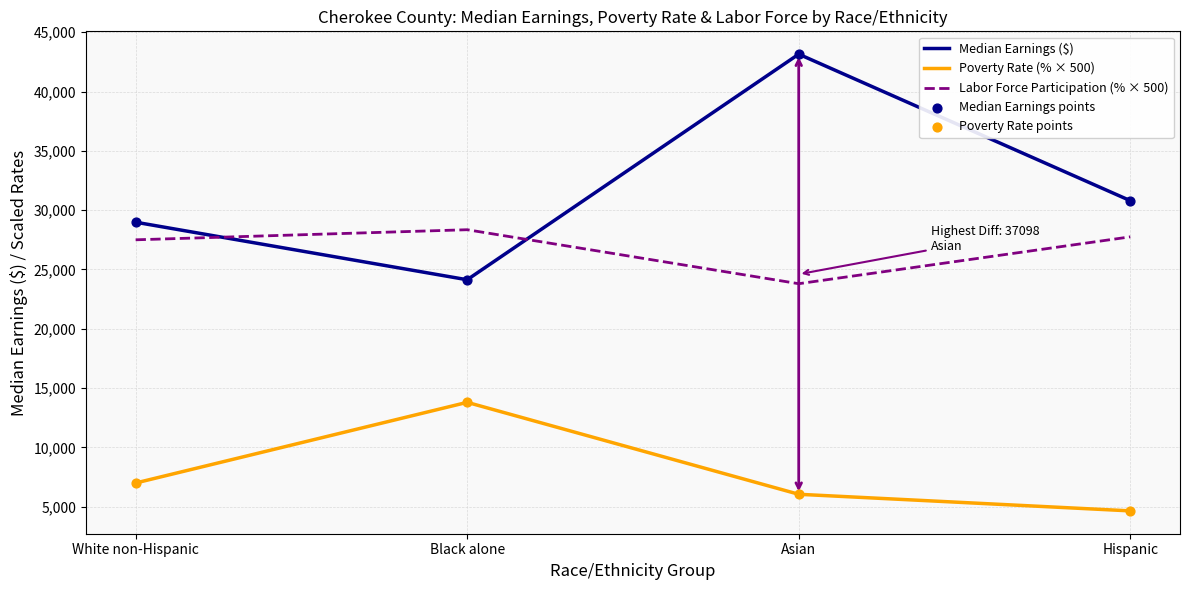

At which category is the sum across all series the highest?

Asian